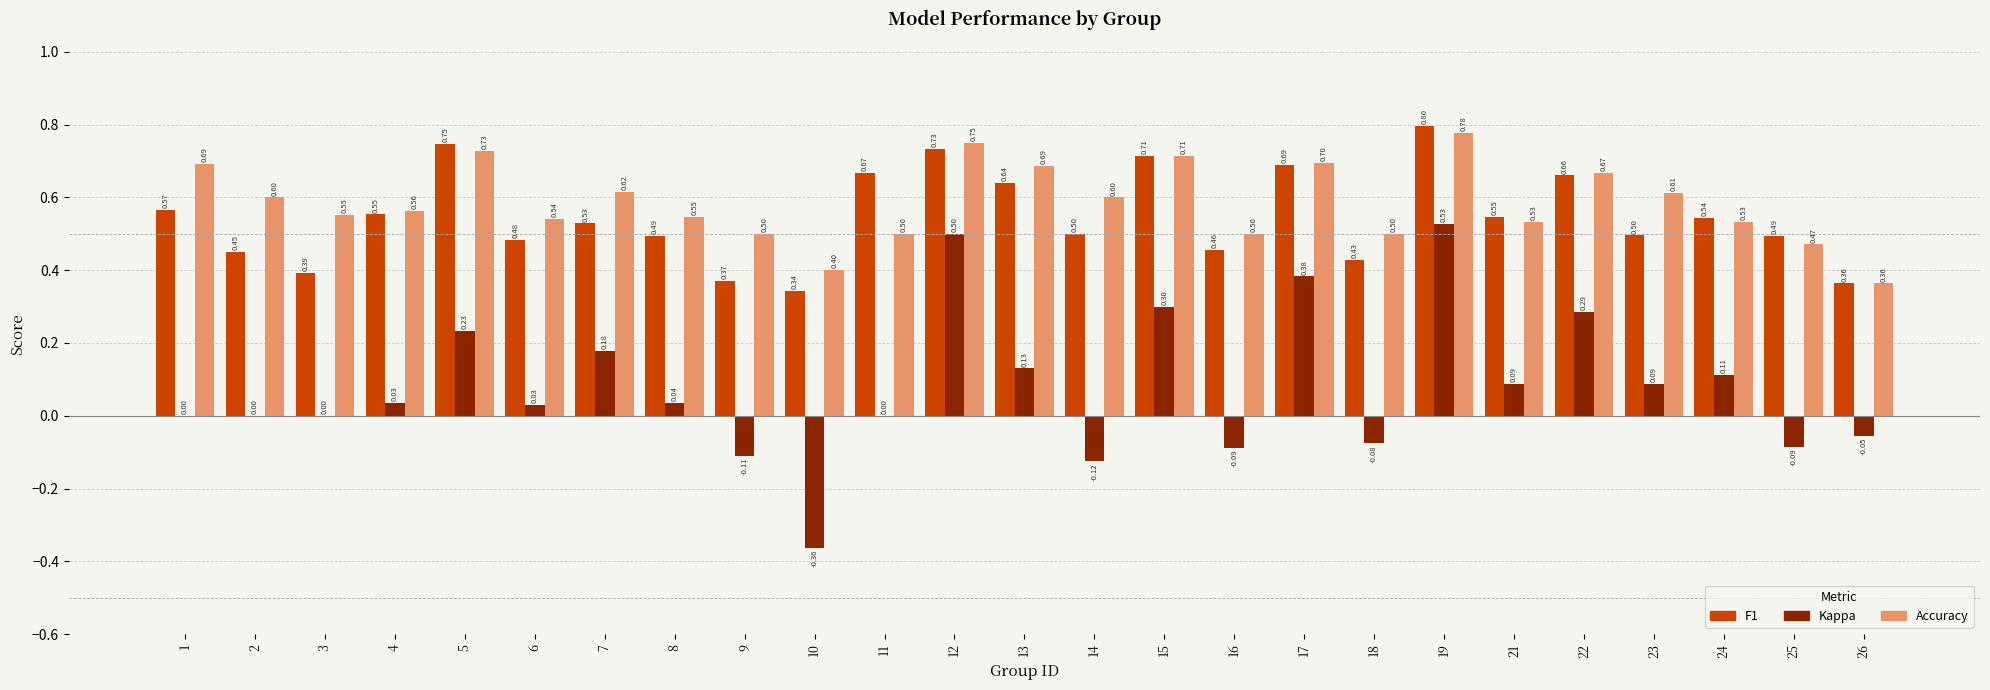

At which category is the sum across all series the highest?

19